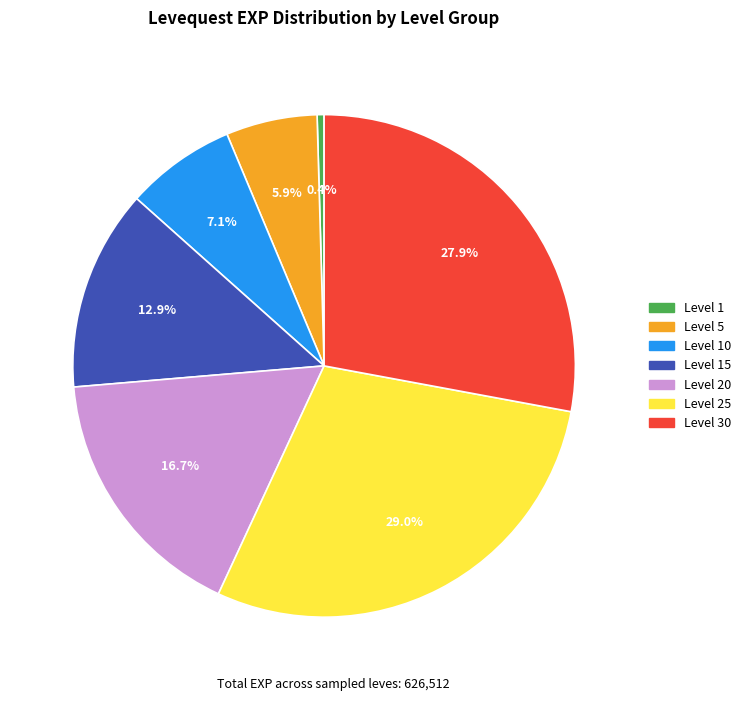

To the nearest percent, what is the difference between the Level 1 and Level 10 slice percentages?

7%